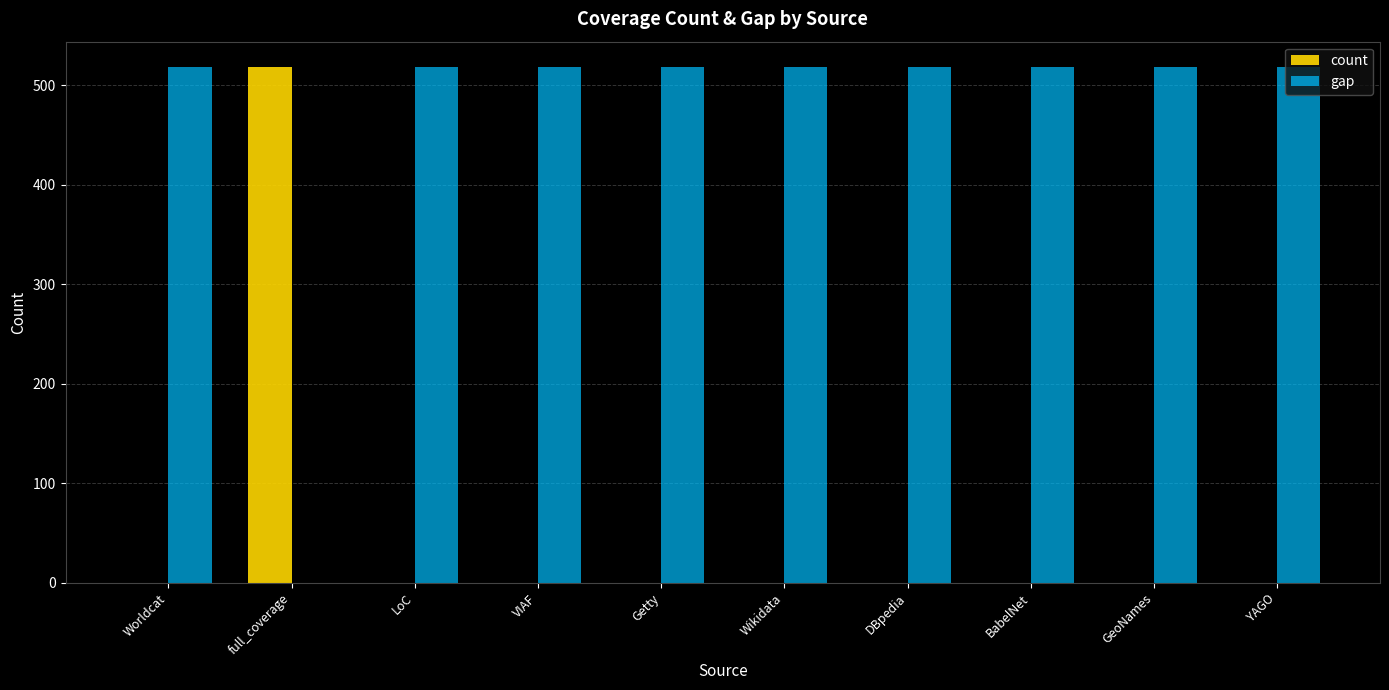

Reading right to left, what are all the values shown in this chart?

count: 0	0	0	0	0	0	0	0	518	0
gap: 518	518	518	518	518	518	518	518	0	518